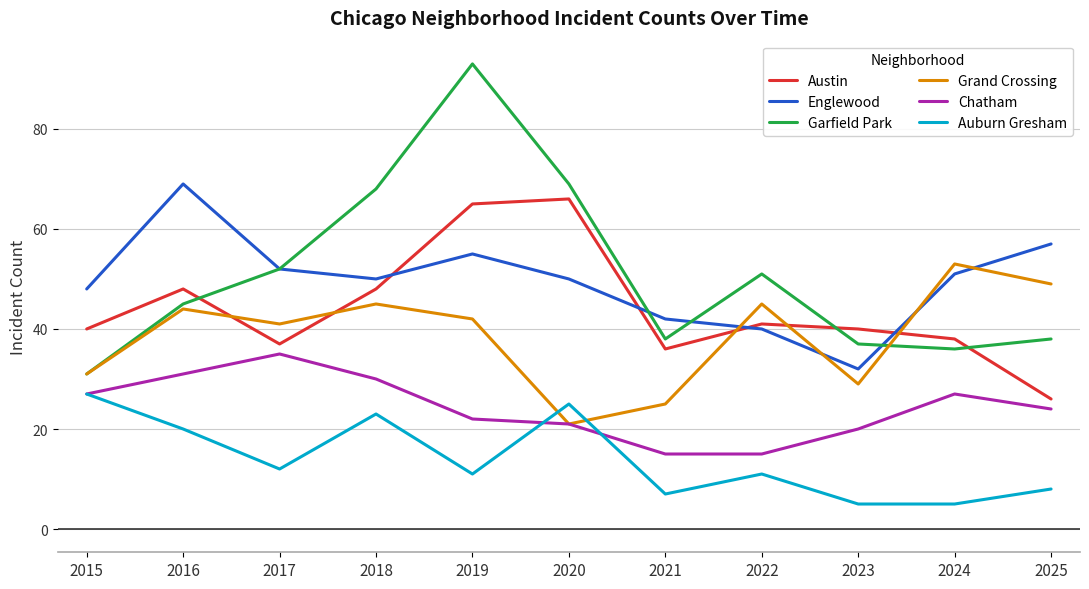

Which category has the highest value in the Grand Crossing series?

2024